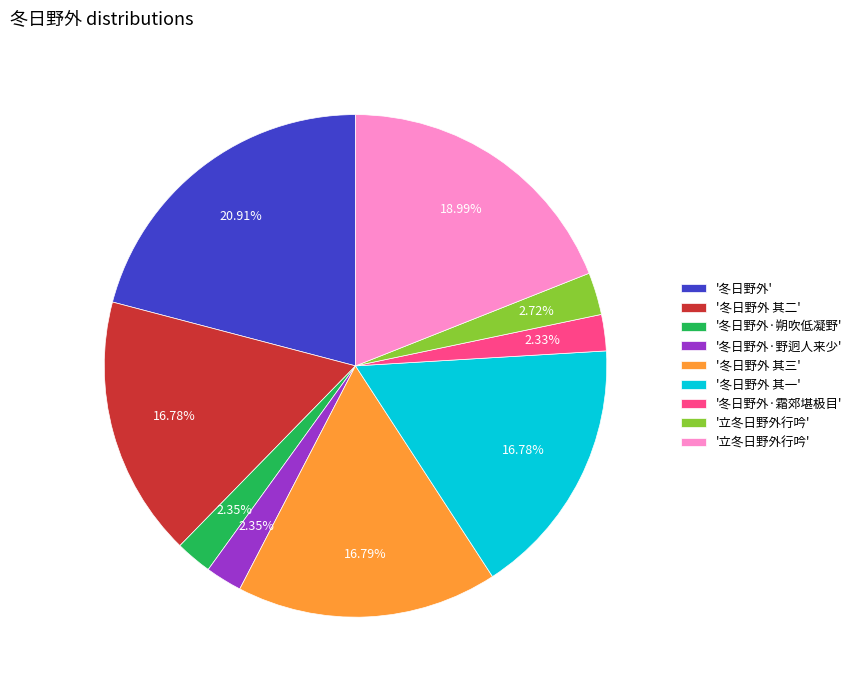

Is there a majority slice in this chart?

No